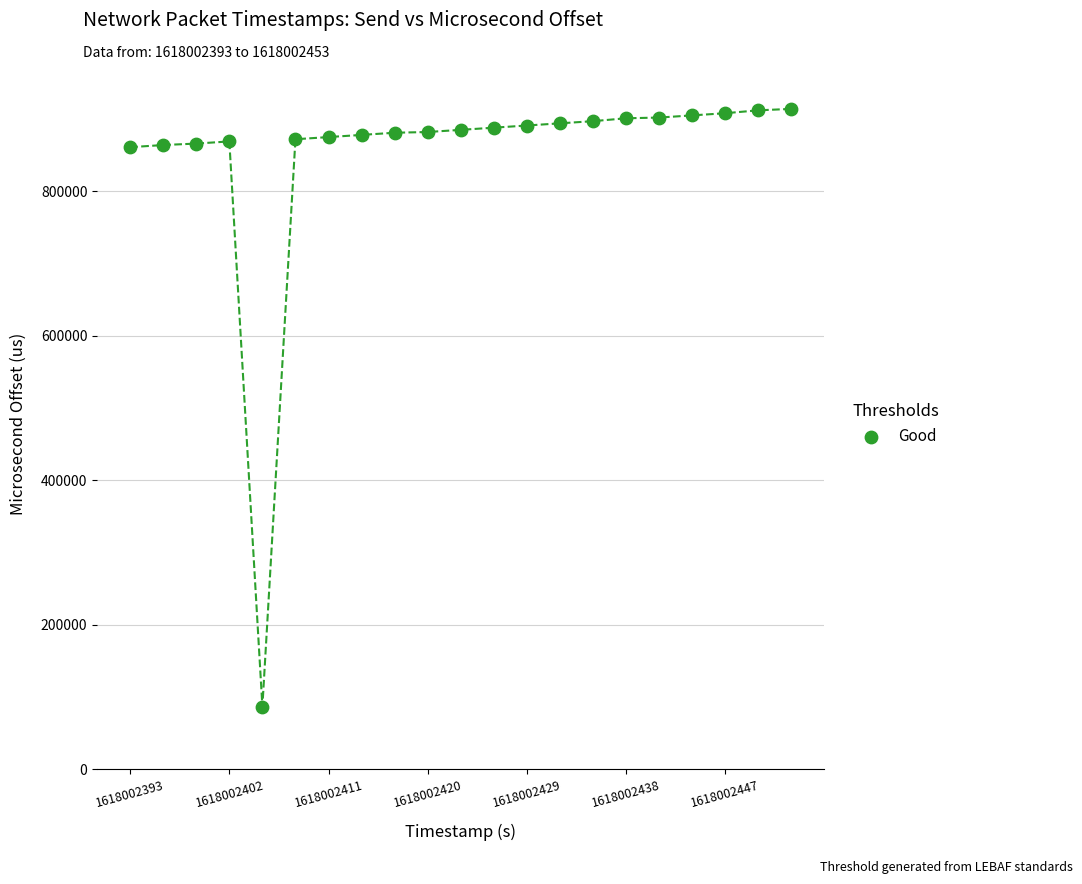

What is the range of Y values (max minus min)?

827000